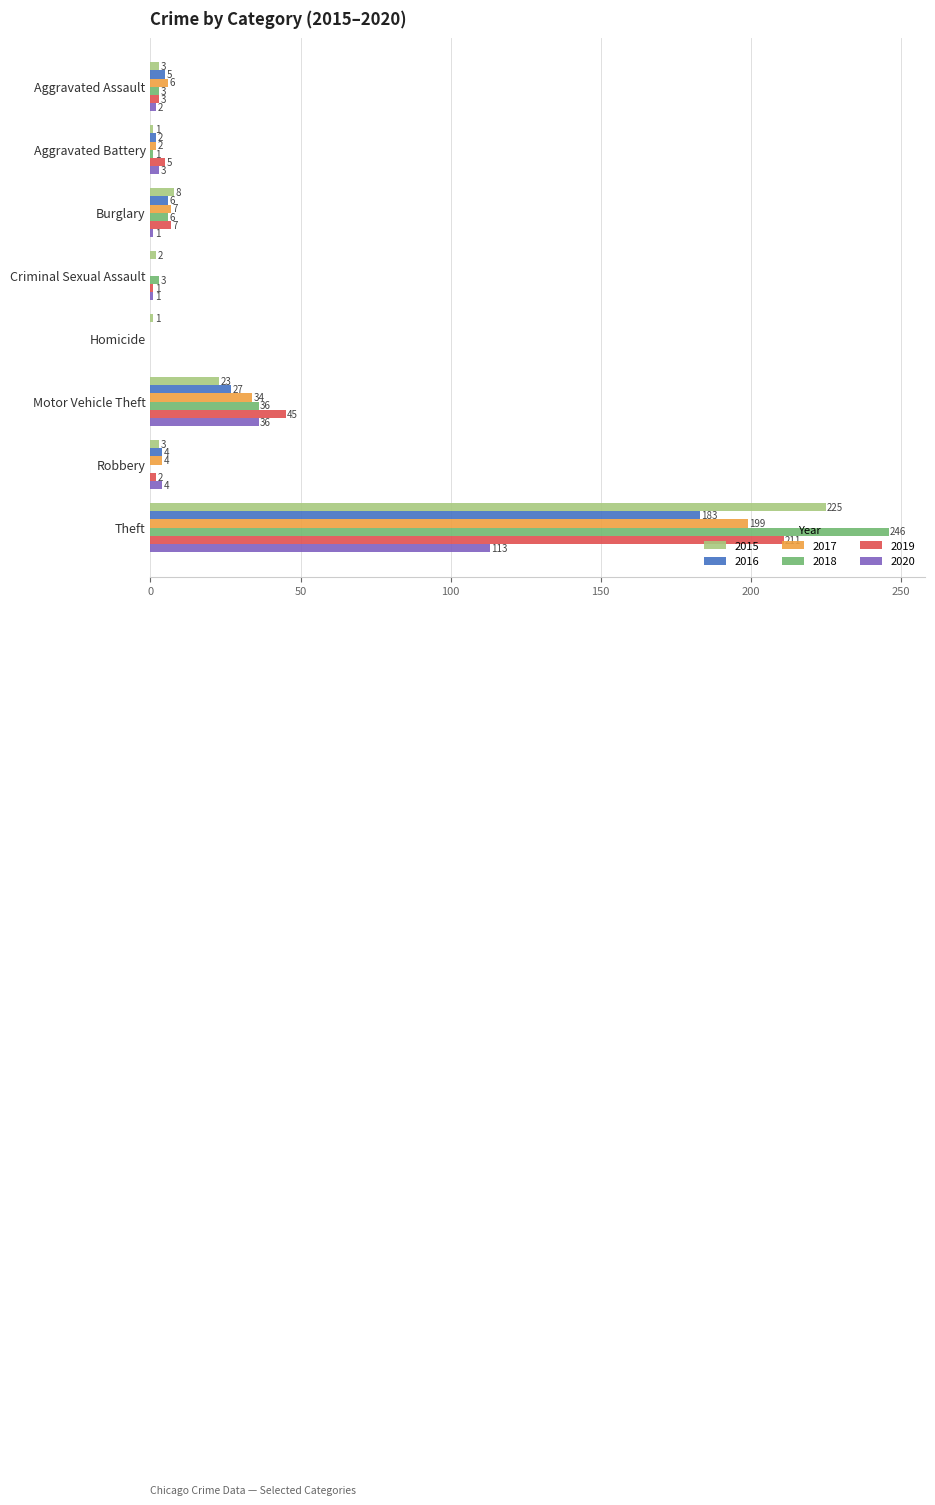

What is the average value of the 2017 series?

32